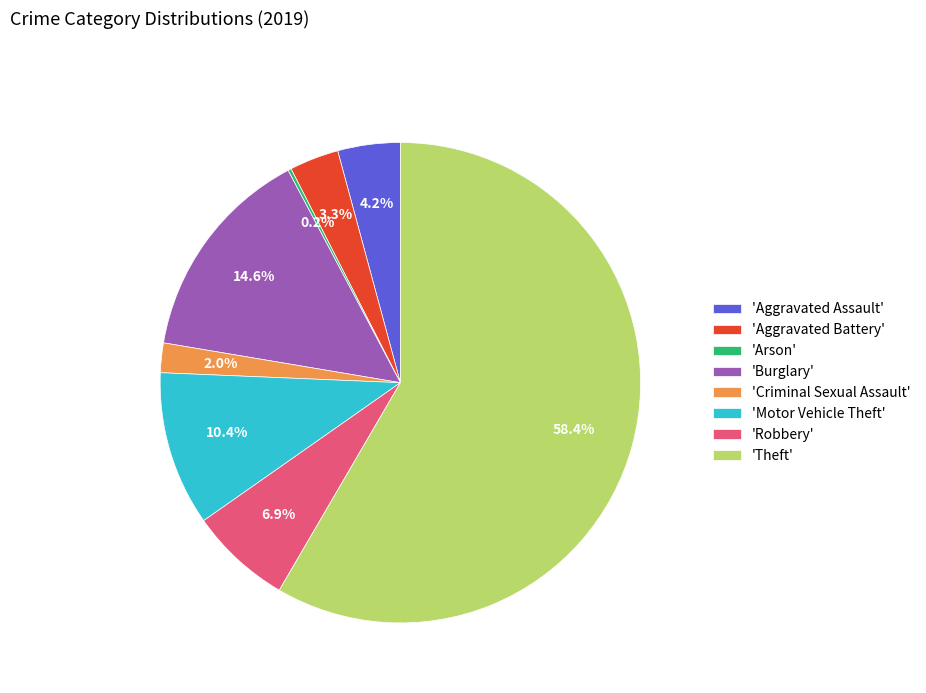

Combined, what portion of the pie is 'Aggravated Assault' and 'Aggravated Battery'?

7.5%